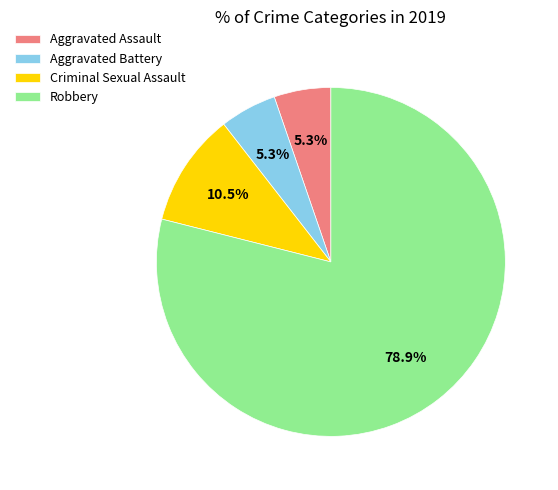

What is the largest slice in the pie chart?

Robbery